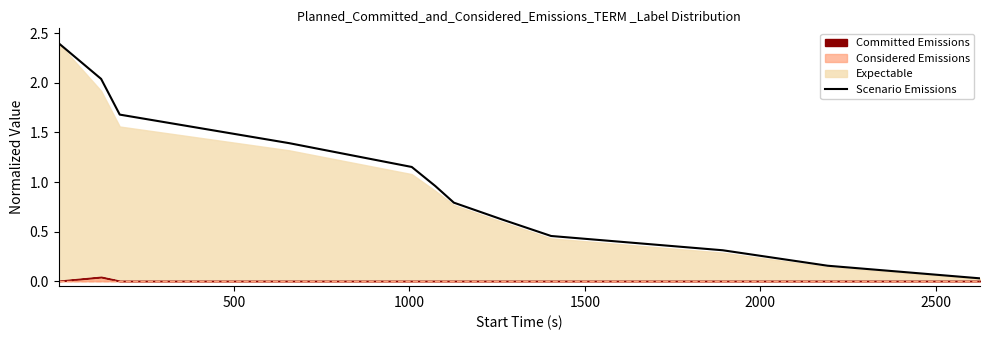

How many data points does each series have?

12